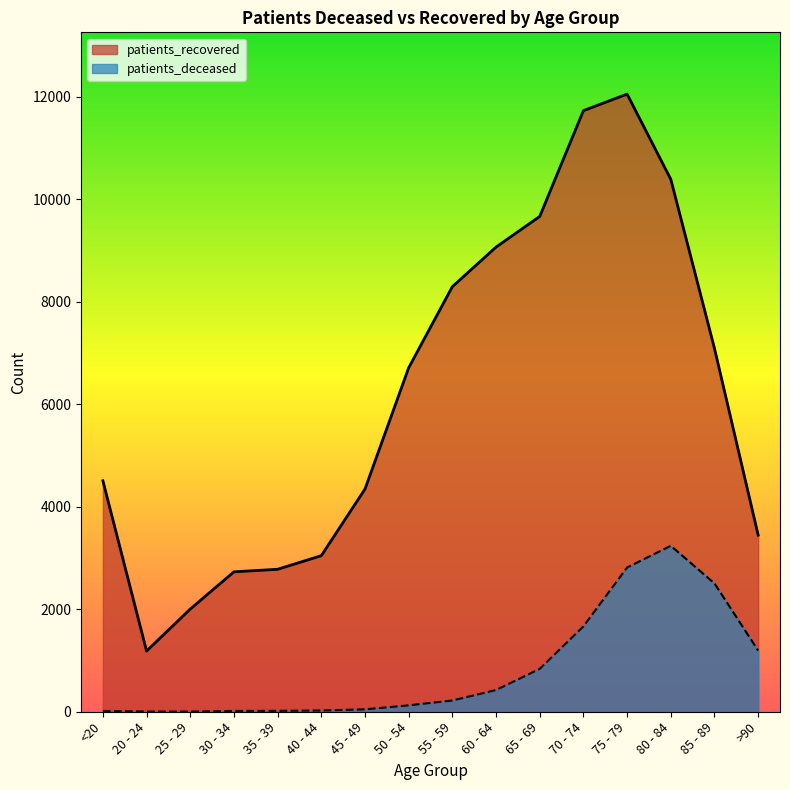

Where is patients_deceased nearest to the value 1620?

70 - 74